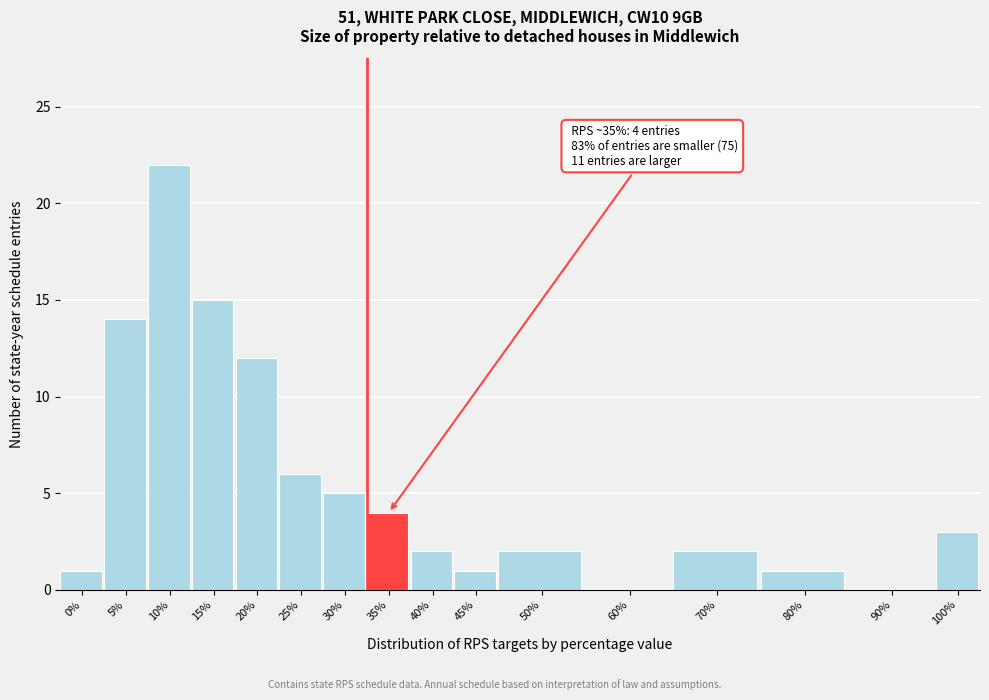

Reading left to right, what are all the values shown in this chart?

0%=1	5%=14	10%=22	15%=15	20%=12	25%=6	30%=5	35%=4	40%=2	45%=1	50%=2	60%=0	70%=2	80%=1	90%=0	100%=3